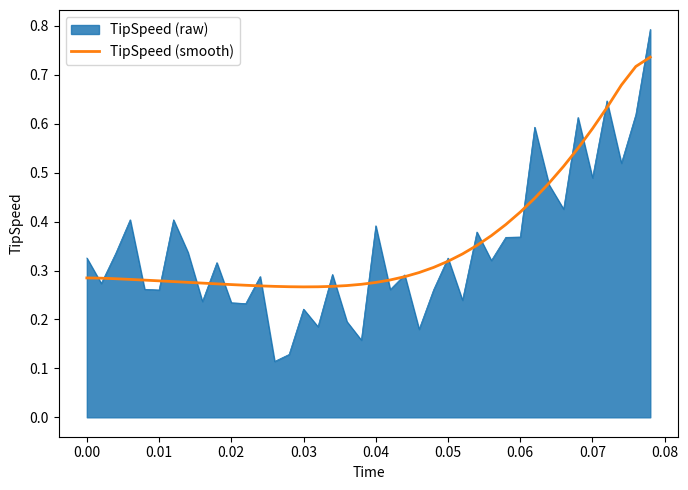

What is the highest value of the TipSpeed (raw) series?

0.8